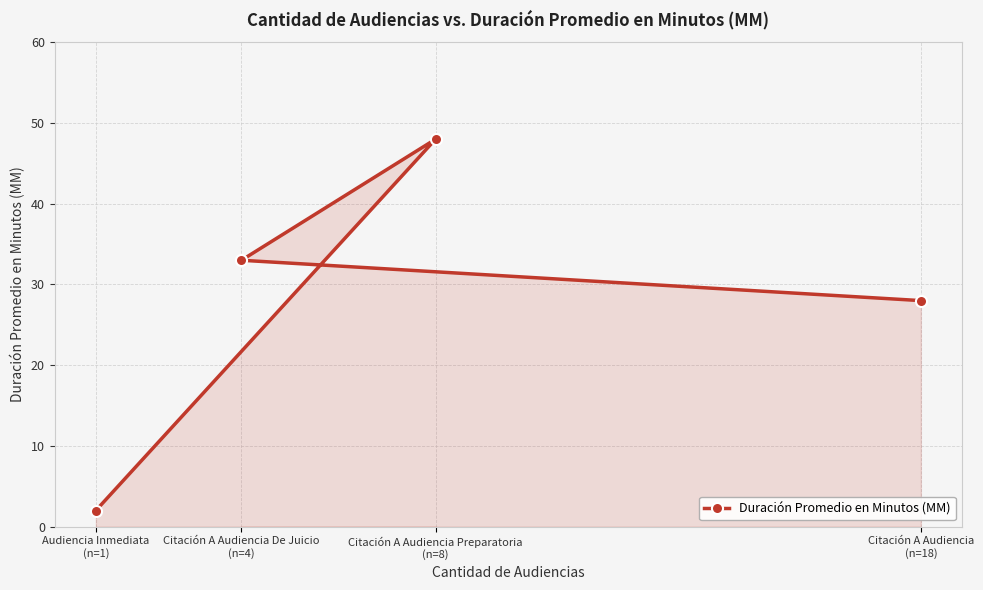

What is the average value?

28